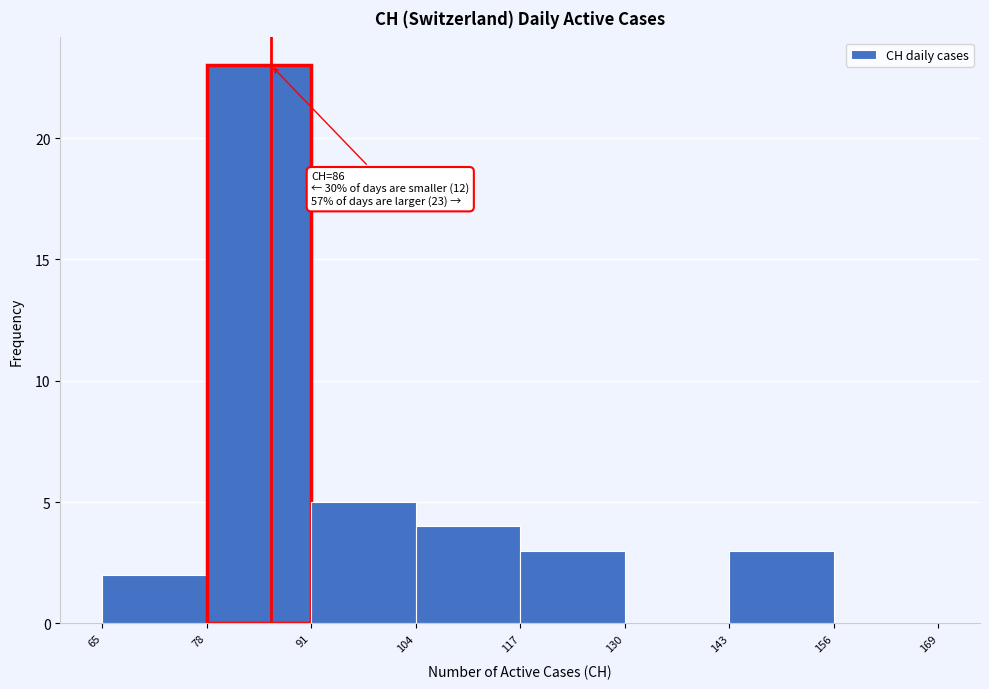

Which range on the x-axis has the tallest bar?

78 to 91